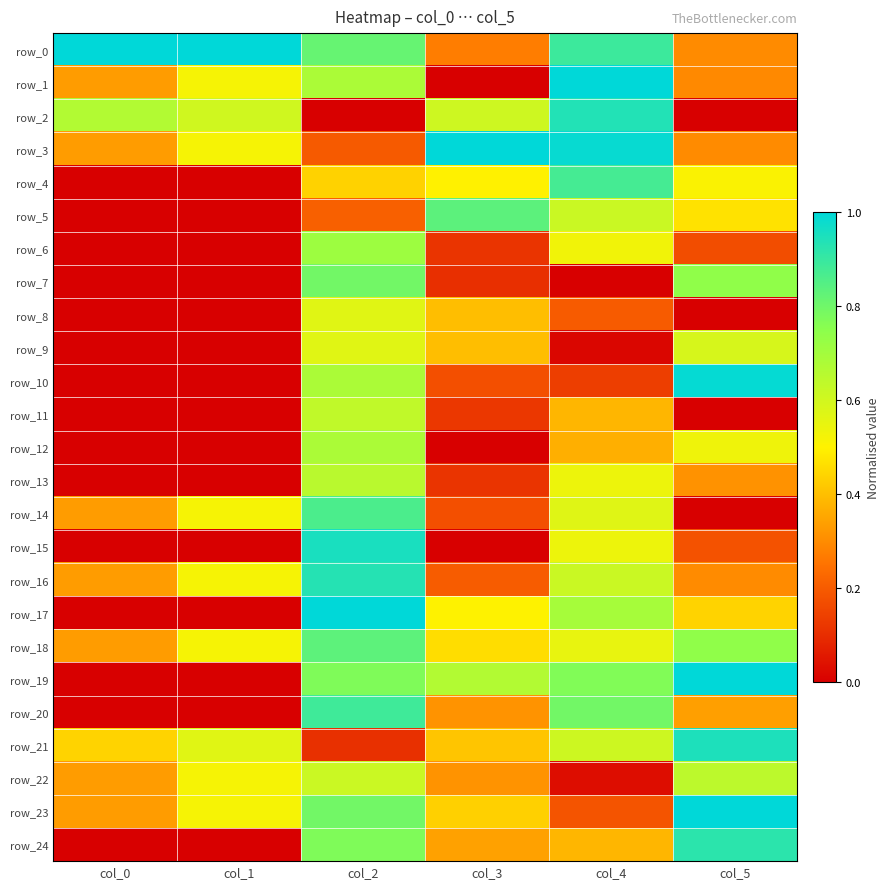

How many values in the row_15 series exceed 0?

3